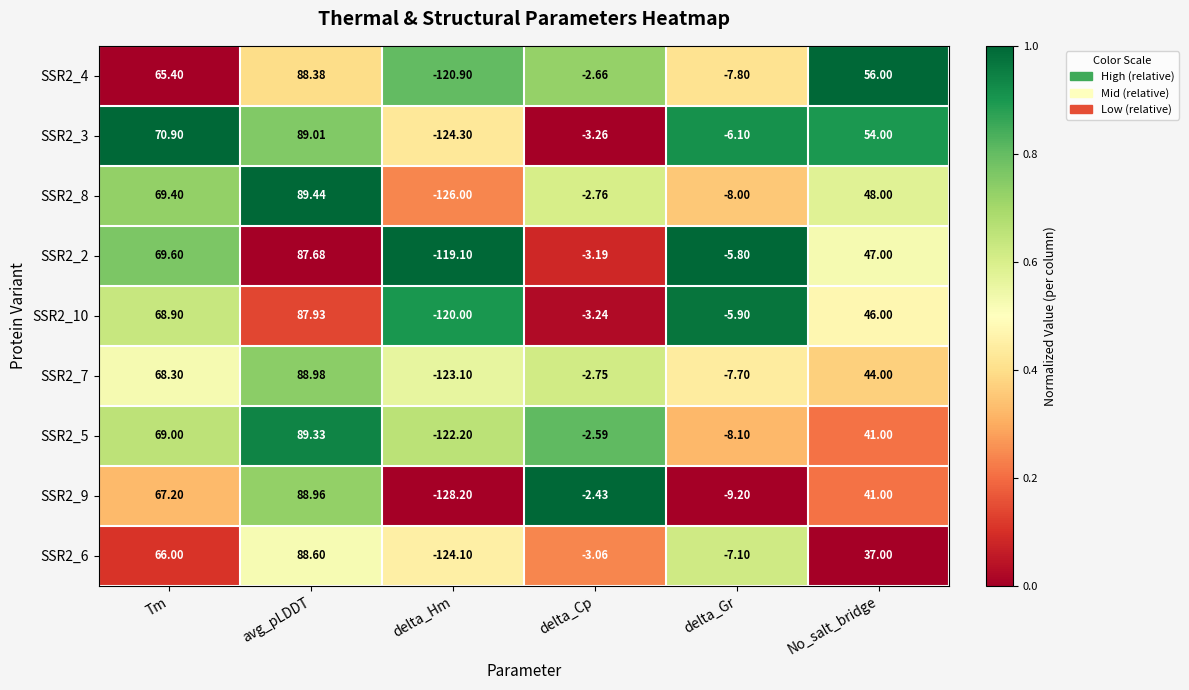

Where does the SSR2_2 series first go above 47?

Tm